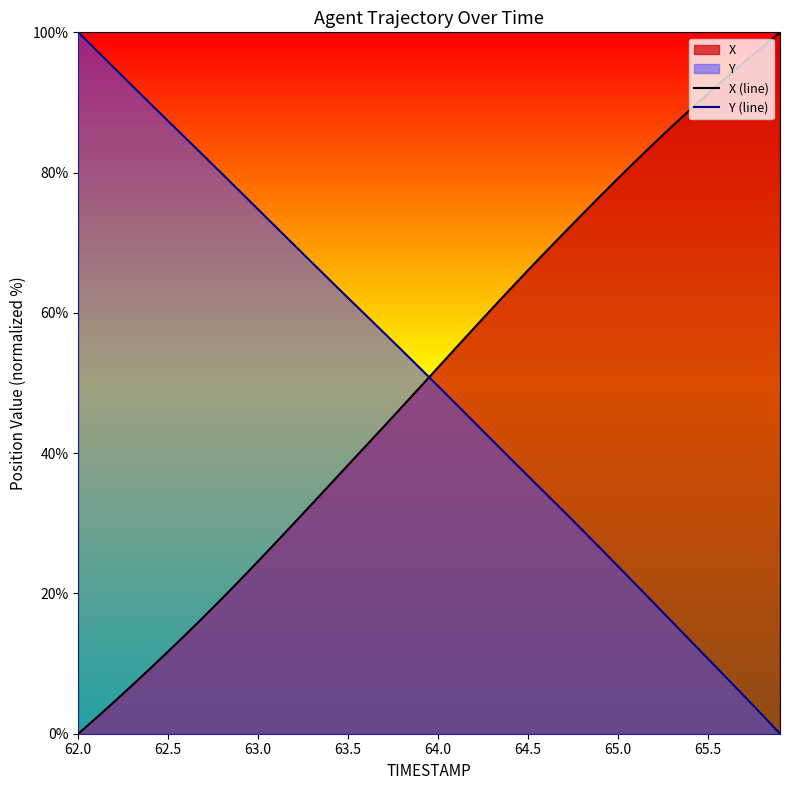

How many values in Y (line) are above zero?

39